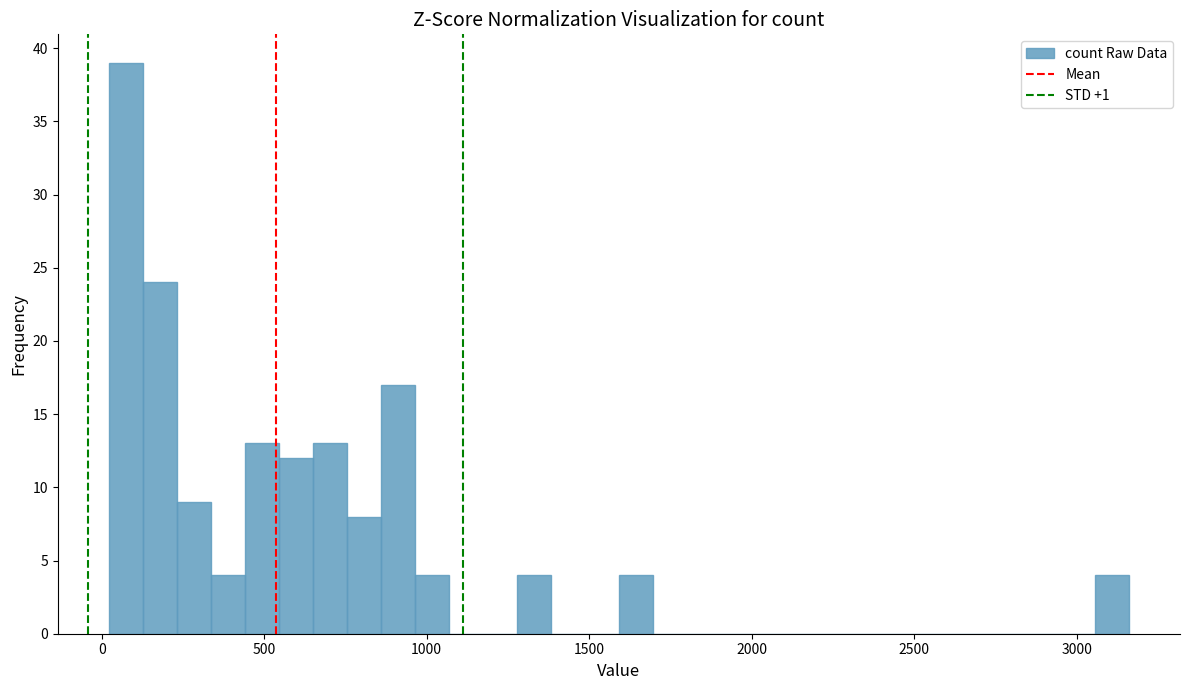

Around what value on the x-axis is the tallest bar? Give the approximate position of its centre, as read against the axis.

50